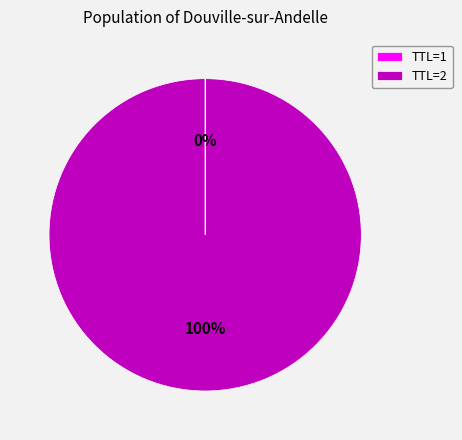

What is the largest slice in the pie chart?

TTL=2